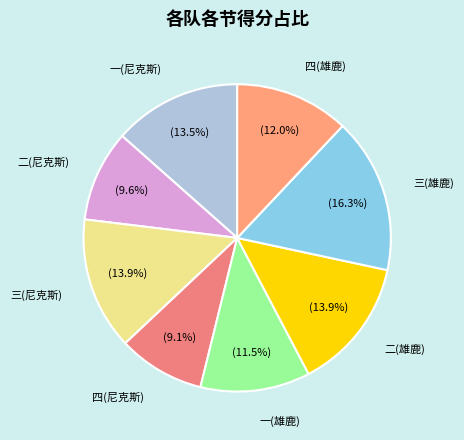

To the nearest percent, what percentage of the pie is 二(尼克斯)?

10%